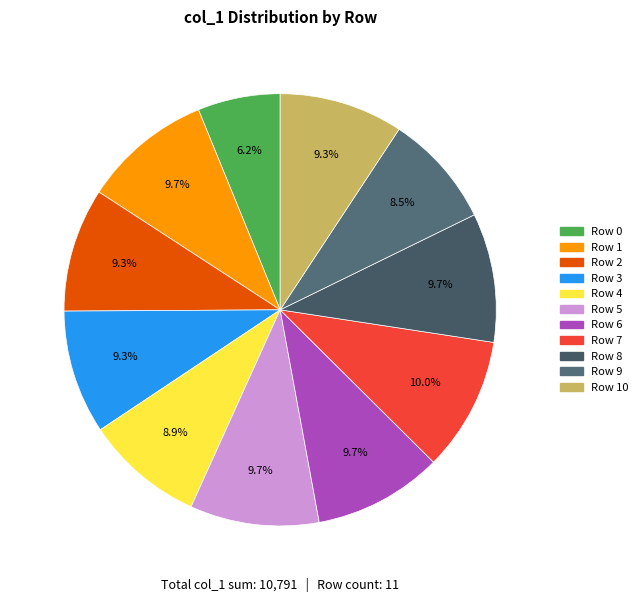

Count the number of slices in the pie.

11